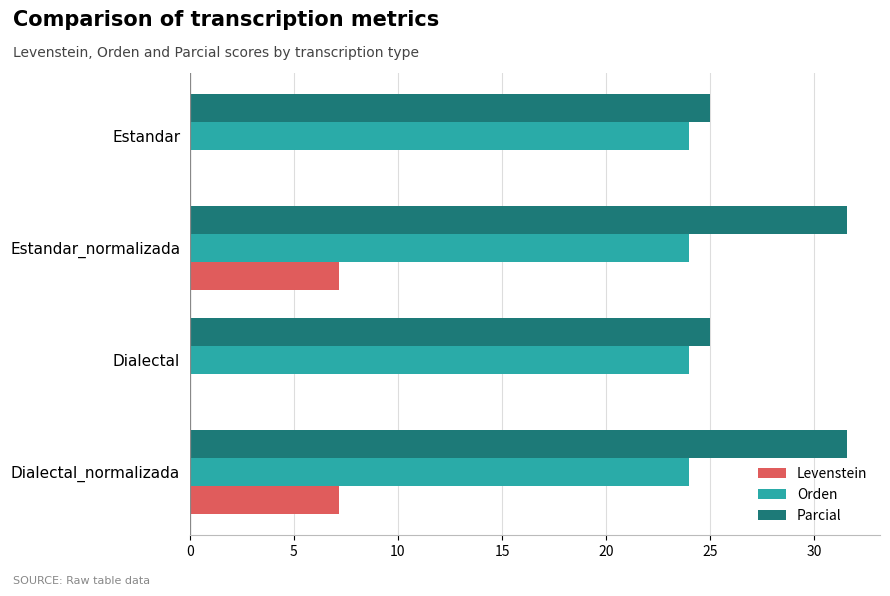

How many categories are shown in the chart?

4